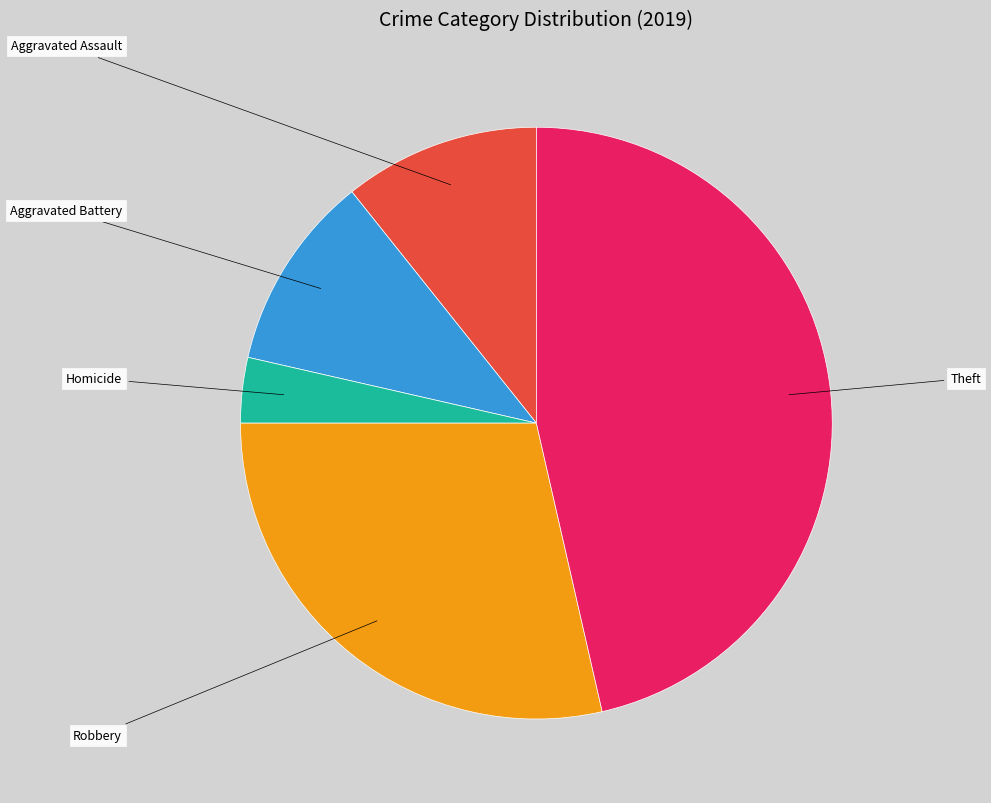

Is there a majority slice in this chart?

No